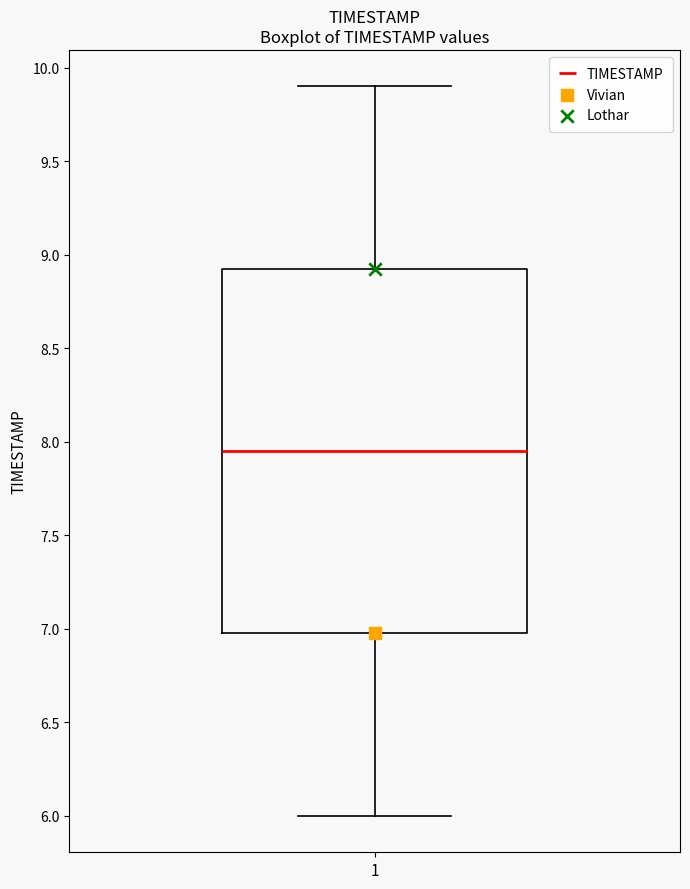

Read this box plot against the y-axis: the position of the median line, the range covered by the box, and the ends of both whiskers. The values are not printed on the chart, so give them approximately, as read against the axis.

median 7.95, box 7.00 to 8.95, whiskers 6.00 to 9.90